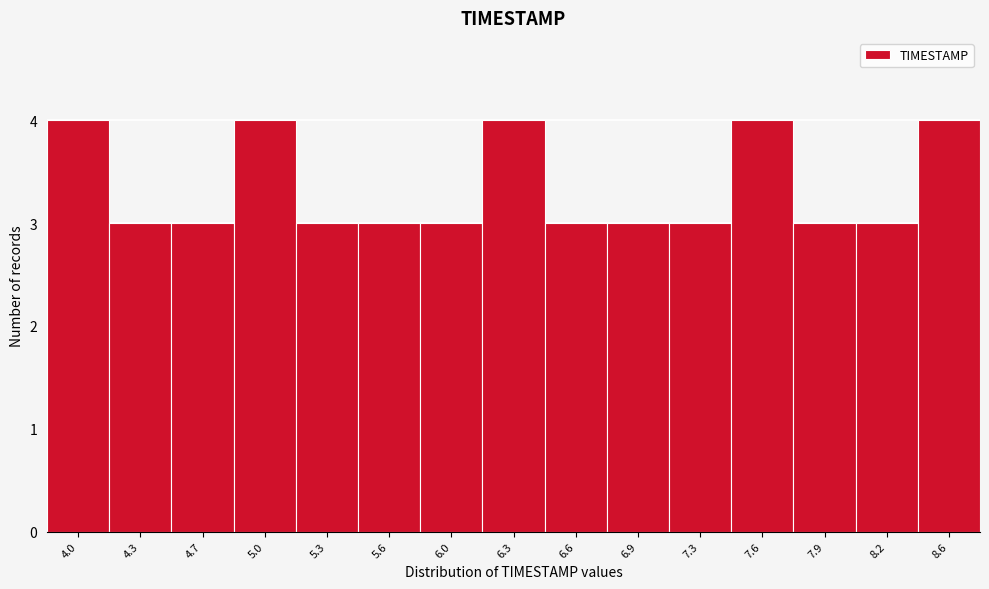

Reading right to left, transcribe all the data shown in this chart.

4	3	3	4	3	3	3	4	3	3	3	4	3	3	4